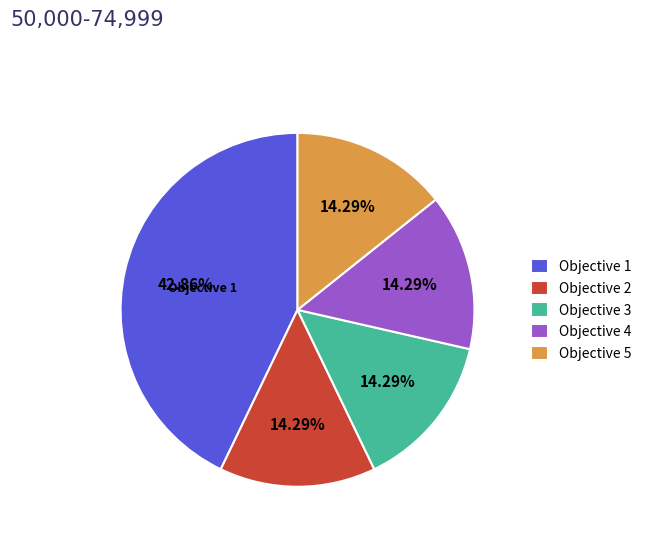

Count the number of slices in the pie.

5